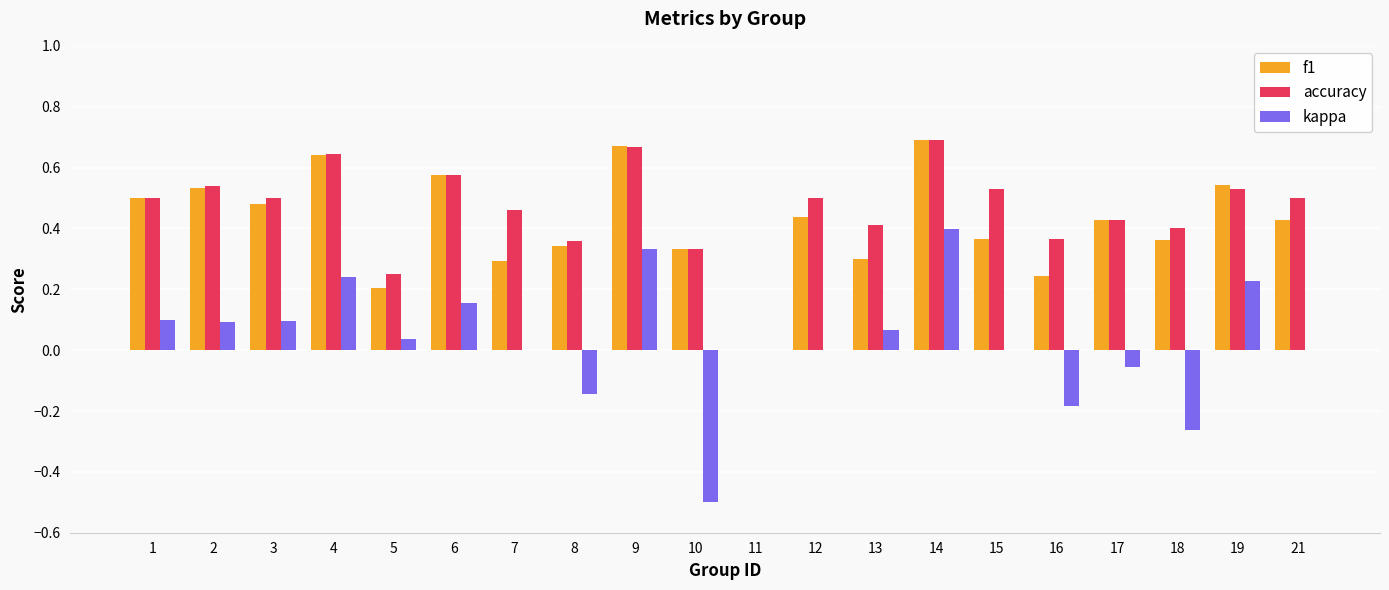

What are all the series names shown in the legend?

f1, accuracy, kappa